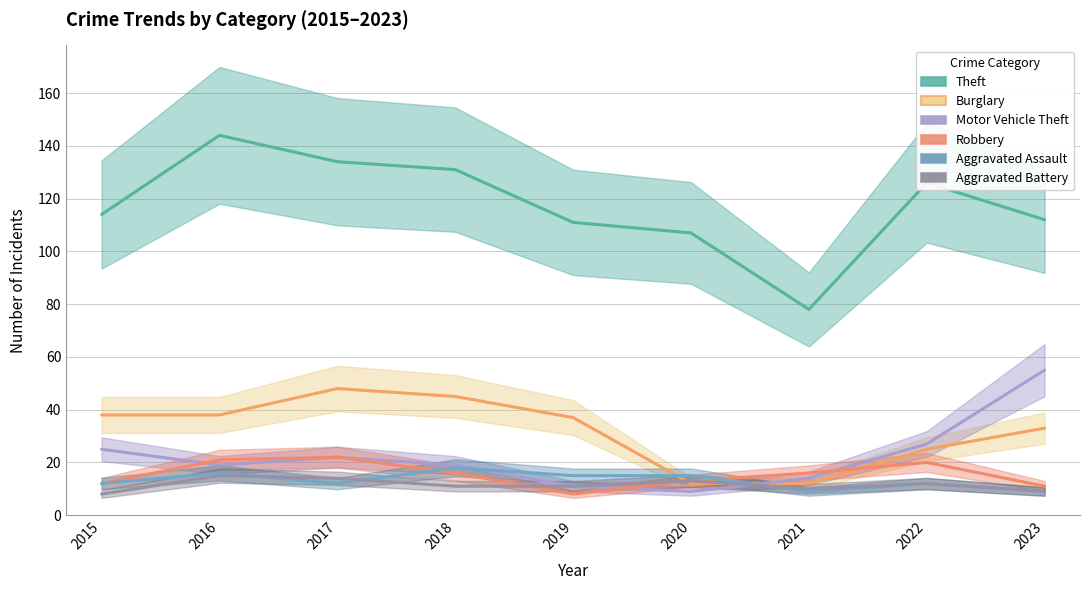

List the series in order of their peak value, lowest first.

Aggravated Battery, Aggravated Assault, Robbery, Burglary, Motor Vehicle Theft, Theft